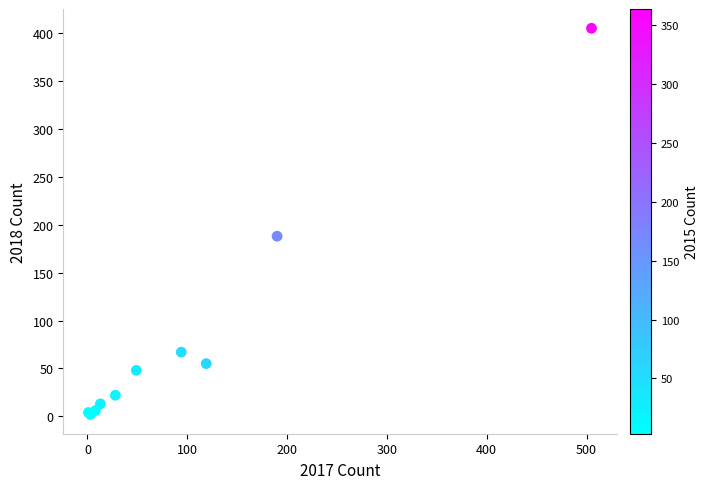

What Y value in the scatter plot is closest to 203?

188